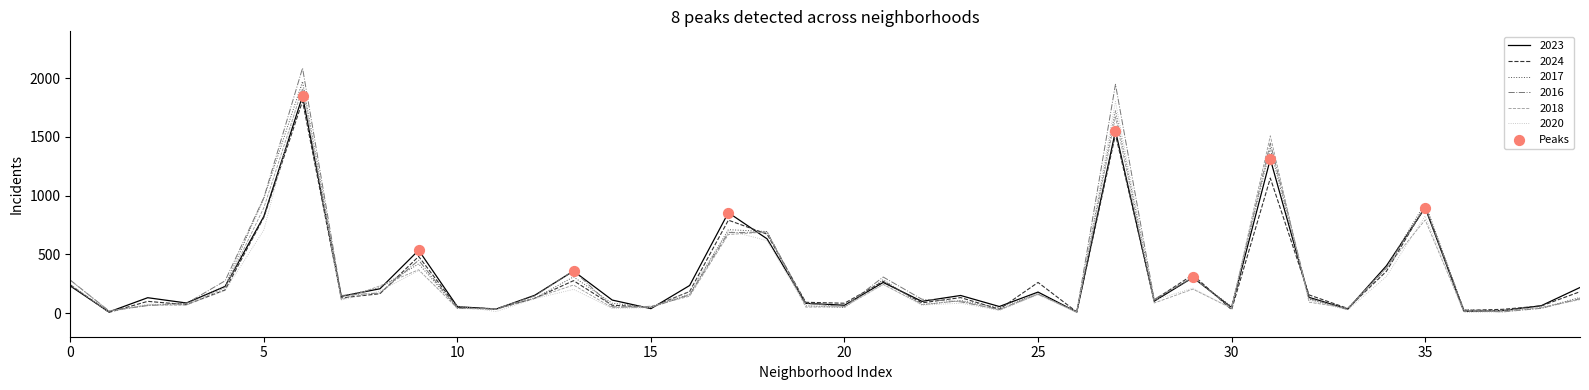

Which series has the largest range (max minus min)?

2016